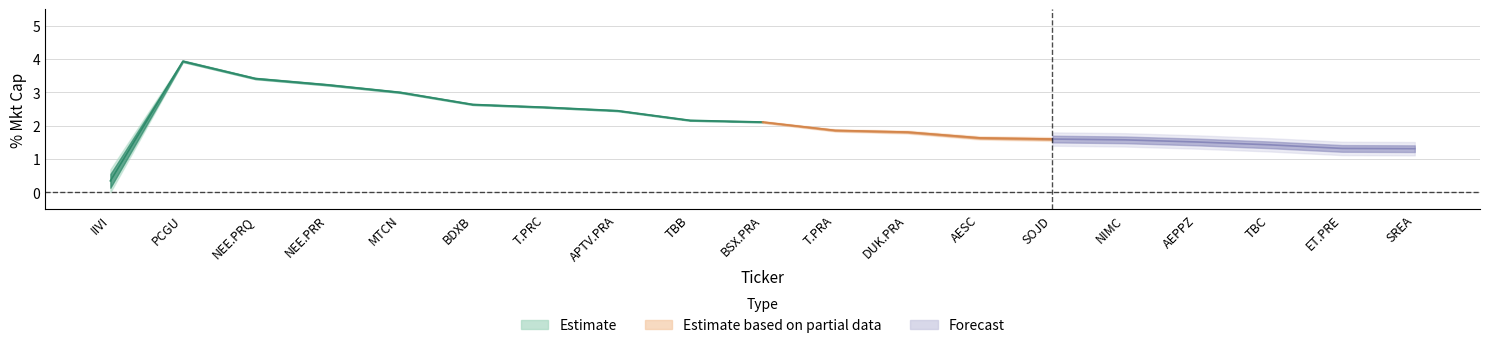

Which has a higher value, MTCN or TBB?

MTCN